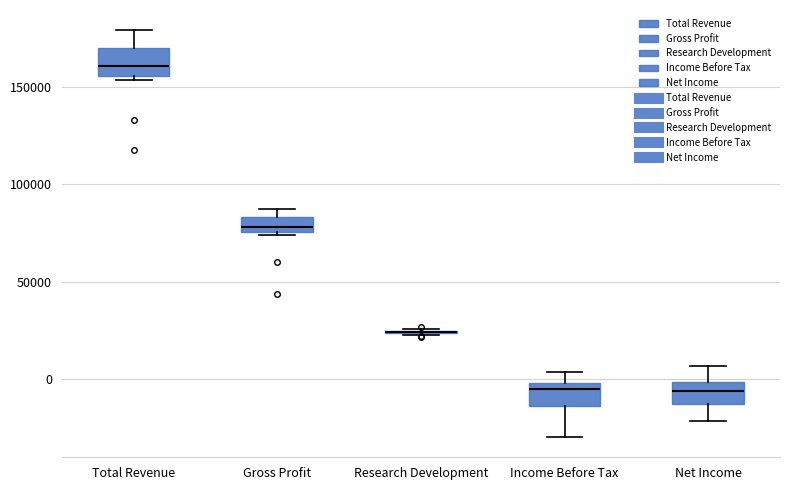

Where does the median line of the box for Income Before Tax sit on the y-axis? The values are not printed on the chart, so give them approximately, as read against the axis.

-5000